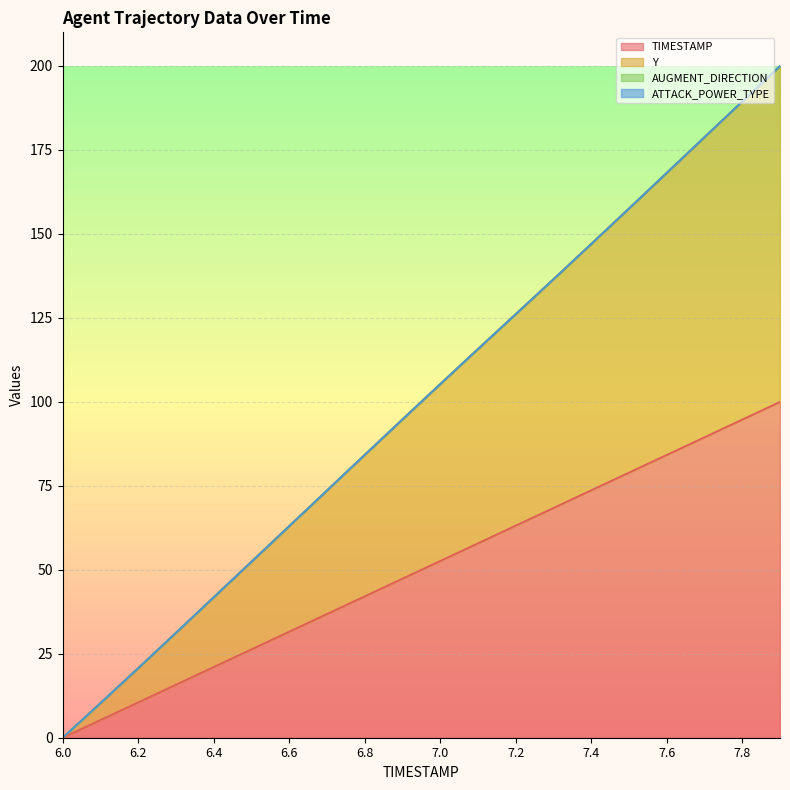

What is the value of the TIMESTAMP point at the 7th from the left?

31.6